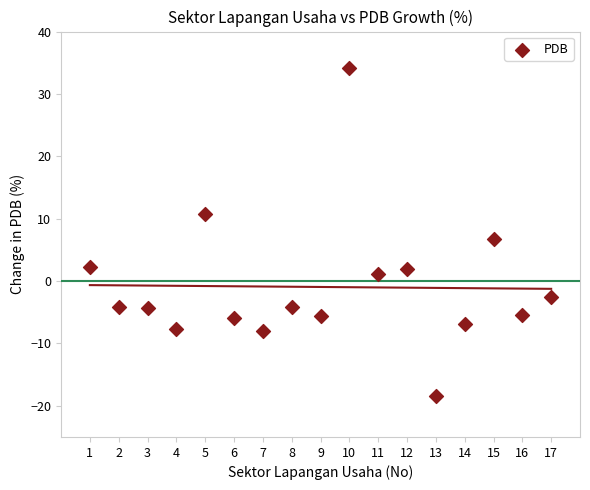

What is the range of Y values (max minus min)?

52.5